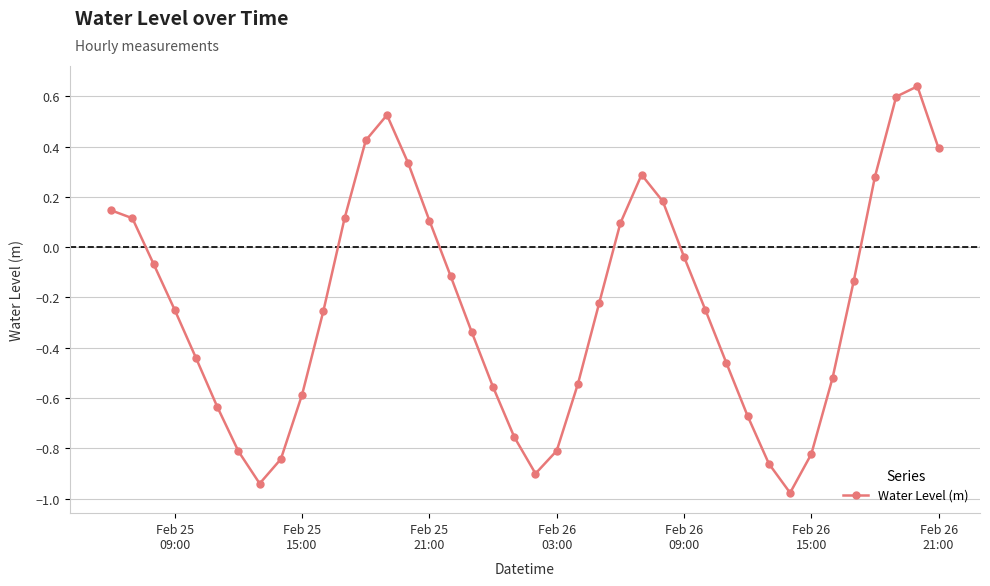

What is the sum of all values?

-9.6